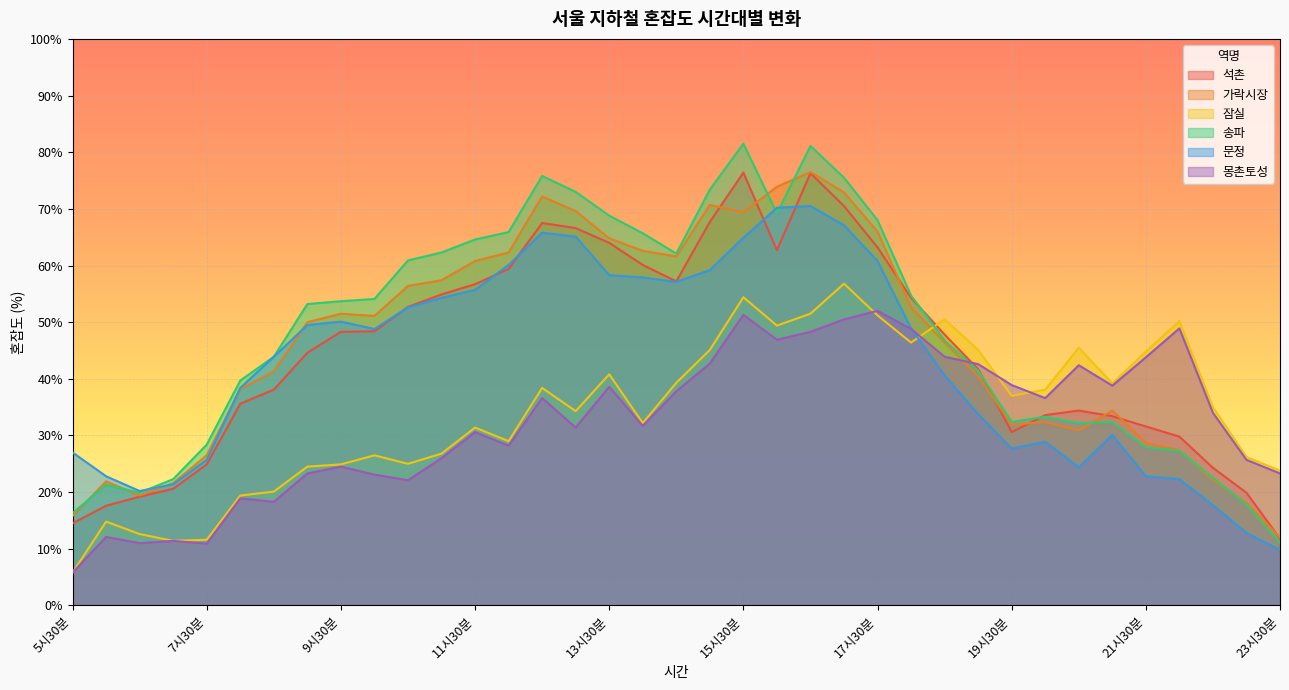

Reading left to right, transcribe all the data shown in this chart.

석촌: 14.5	17.6	19.2	20.6	24.9	35.6	38.1	44.6	48.3	48.4	52.7	54.9	56.7	59.4	67.5	66.6	64.0	60.1	57.2	67.7	76.4	62.7	76.3	70.5	63.2	54.3	47.8	41.7	30.6	33.6	34.4	33.4	31.6	29.8	24.3	19.9	11.8
가락시장: 15.8	21.9	19.4	21.6	26.5	38.2	41.3	50.0	51.5	51.1	56.4	57.4	60.8	62.3	72.2	69.6	64.8	62.6	61.6	70.7	69.4	73.9	76.5	72.9	66.0	52.6	46.4	40.5	31.9	32.4	30.9	34.4	28.7	27.4	22.1	18.1	12.0
잠실: 5.8	14.8	12.6	11.4	11.6	19.4	20.1	24.5	24.9	26.5	25.0	26.8	31.4	29.0	38.4	34.3	40.8	32.2	39.3	45.1	54.4	49.4	51.5	56.8	51.2	46.4	50.5	45.1	37.0	38.1	45.5	39.2	44.8	50.2	35.0	26.2	23.8
송파: 16.3	21.3	19.9	22.3	28.4	39.7	43.9	53.2	53.7	54.1	60.9	62.3	64.6	65.9	75.8	73.0	68.8	65.7	62.1	73.4	81.5	69.2	81.1	75.5	68.0	54.7	46.8	41.4	32.4	33.3	32.2	32.4	27.9	27.3	22.5	17.8	11.1
문정: 27.0	22.8	20.2	21.4	25.7	38.4	43.9	49.5	50.1	48.8	52.6	54.3	55.7	60.1	65.8	65.1	58.3	57.9	57.1	59.2	64.9	70.2	70.5	67.1	60.8	48.9	40.6	33.8	27.7	28.9	24.4	30.1	22.8	22.3	17.7	12.8	9.8
몽촌토성: 5.8	12.1	11.0	11.4	10.9	18.9	18.3	23.3	24.5	23.1	22.1	26.0	30.6	28.2	36.6	31.4	38.6	31.7	37.8	42.7	51.3	46.9	48.3	50.5	52.0	48.8	43.9	42.6	38.9	36.6	42.4	38.8	43.8	48.9	34.0	25.7	23.3